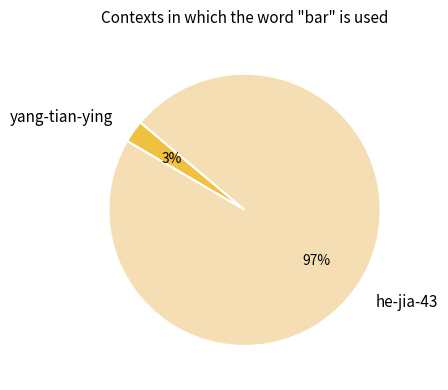

Which has a higher value, yang-tian-ying or he-jia-43?

he-jia-43